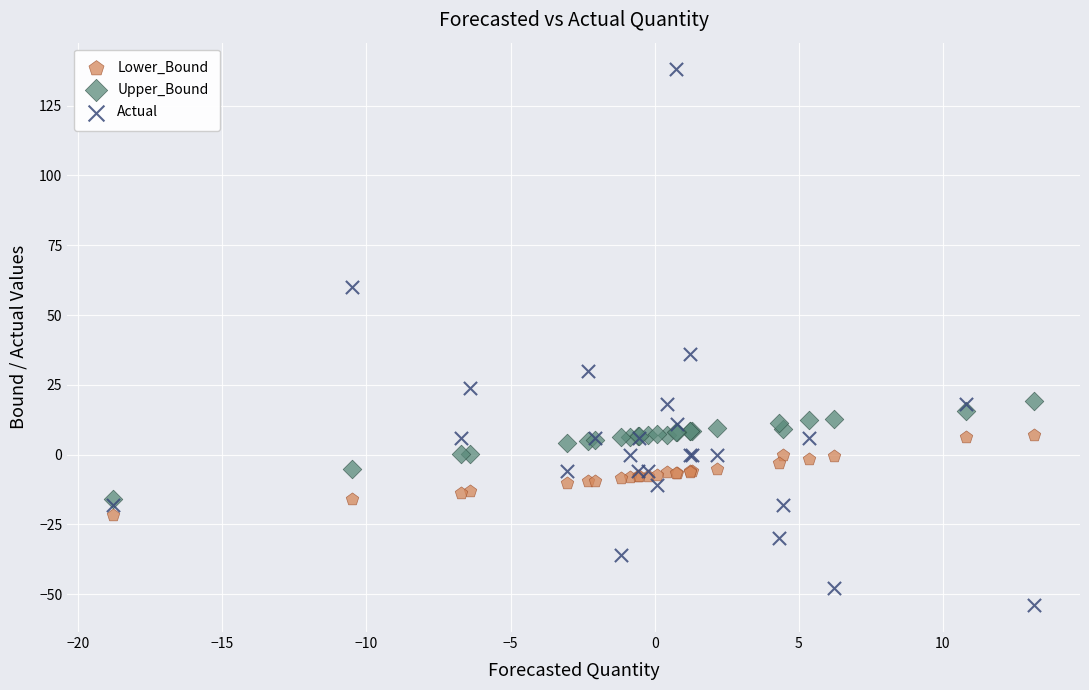

Across all series, what Y value is closest to 42?

36.0